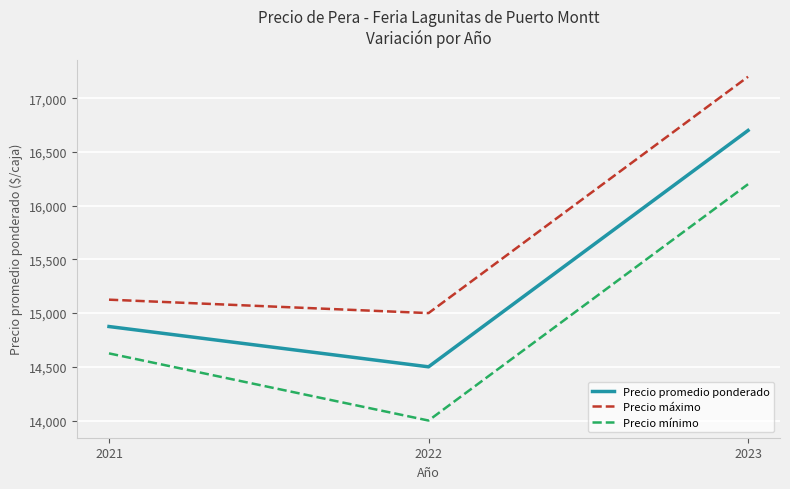

What is the difference between the second highest and minimum values in the Precio mínimo series?

625